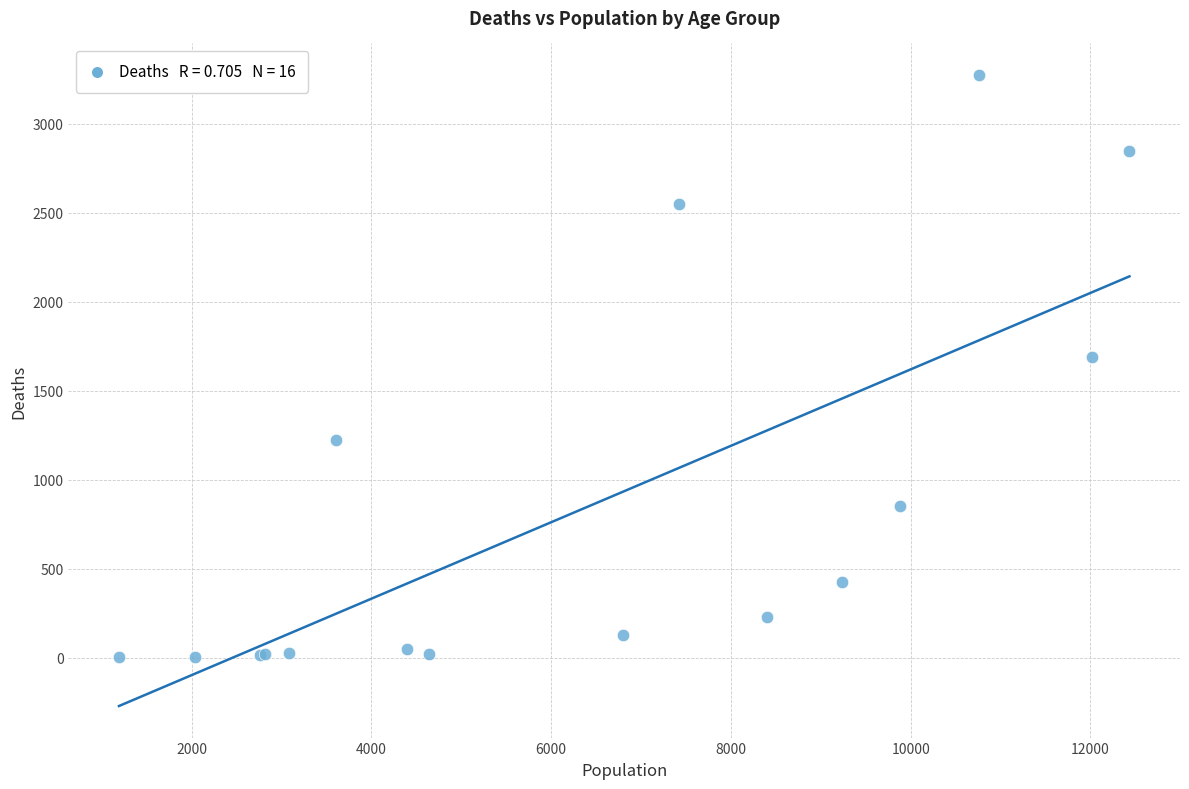

What Y value in the scatter plot is closest to 1638?

1690